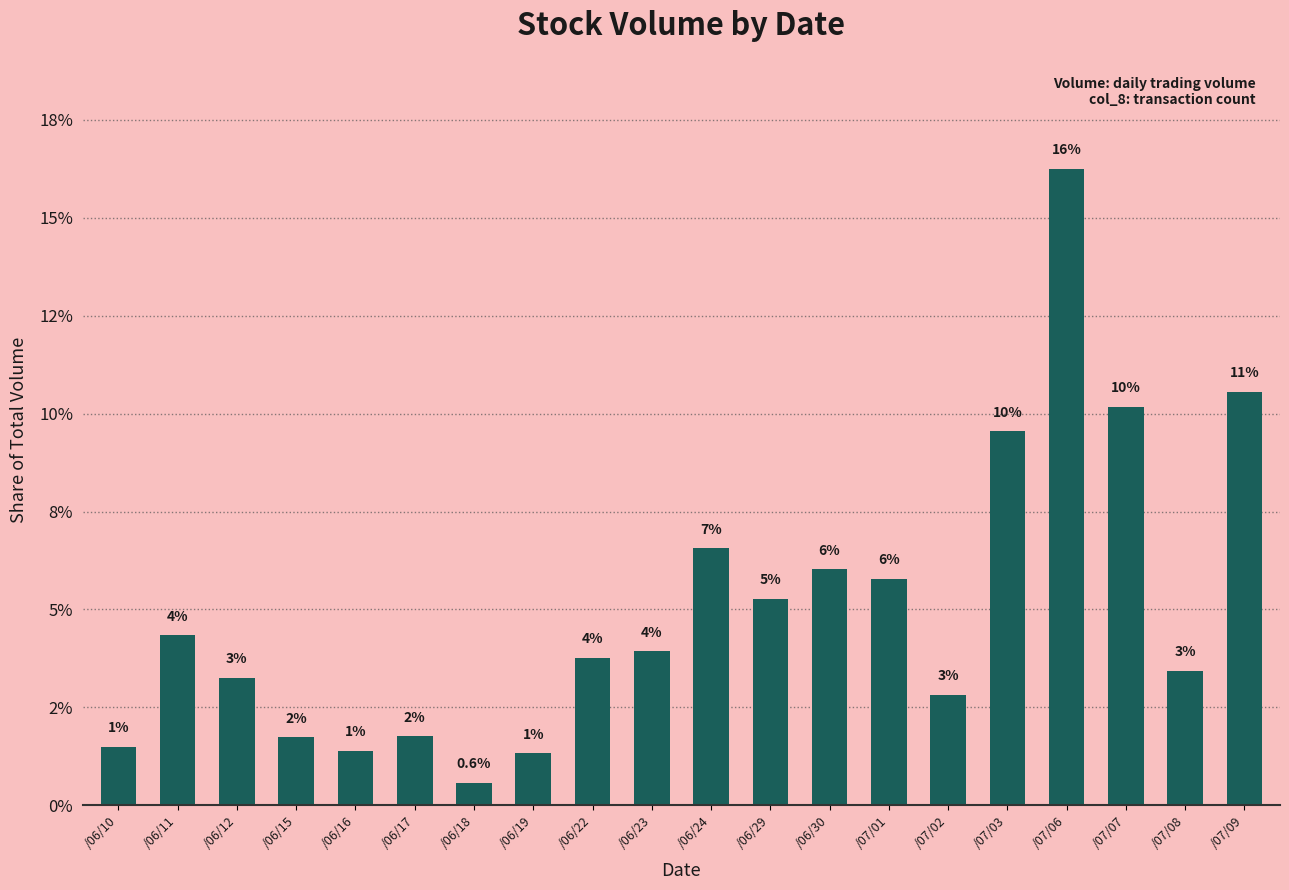

What is the difference between the values at /07/06 and /07/07?

6.1